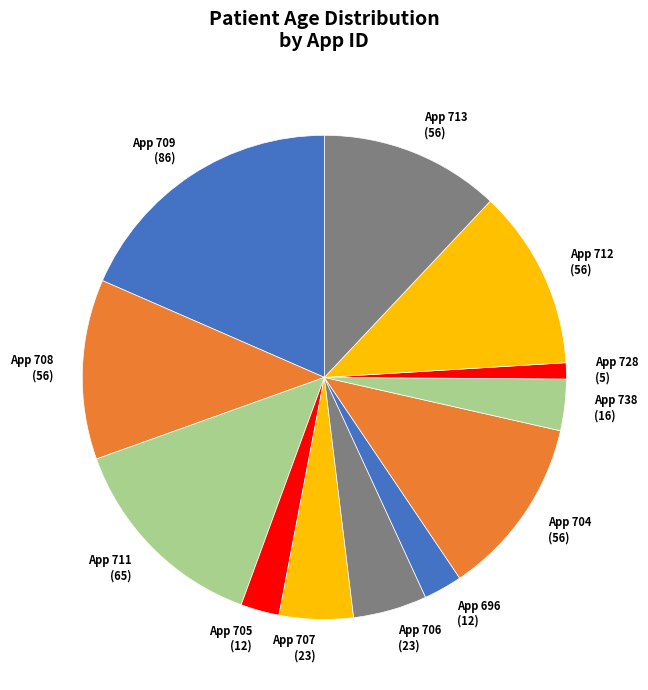

Which category has the smallest portion of the pie?

App 728 (5)